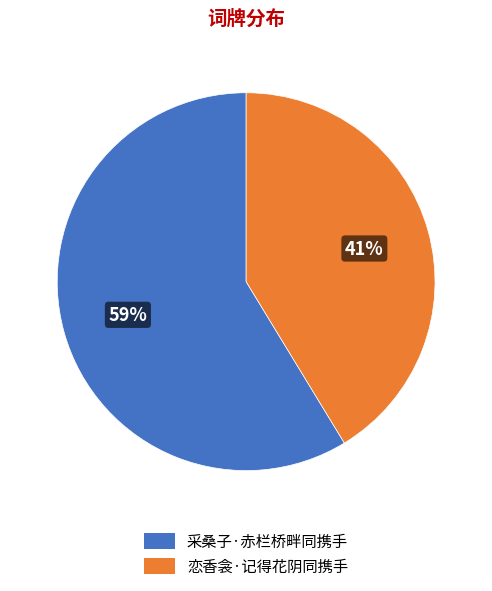

Rank the categories by value from lowest to highest.

恋香衾·记得花阴同携手, 采桑子·赤栏桥畔同携手